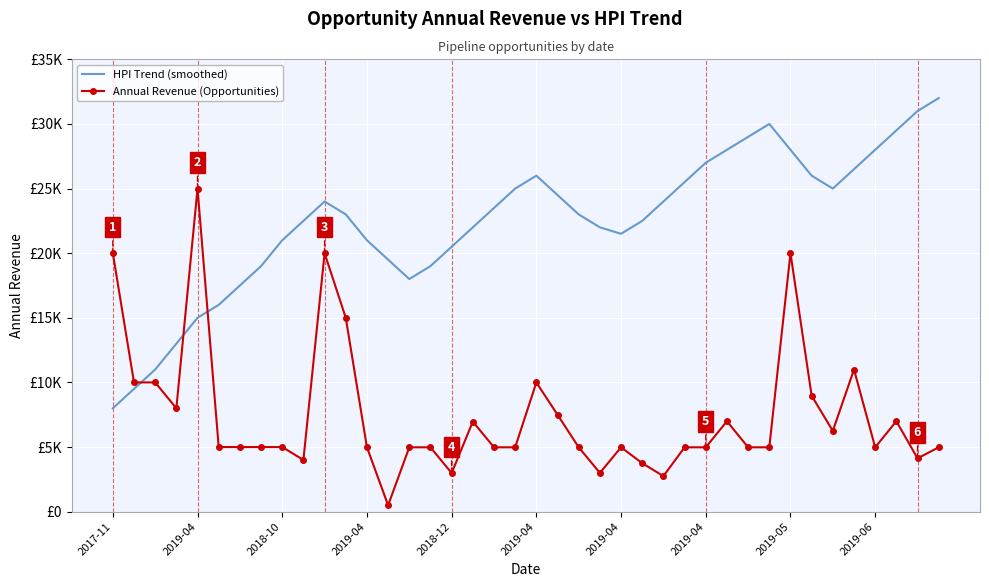

What are all the series names shown in the legend?

HPI Trend (smoothed), Annual Revenue (Opportunities)